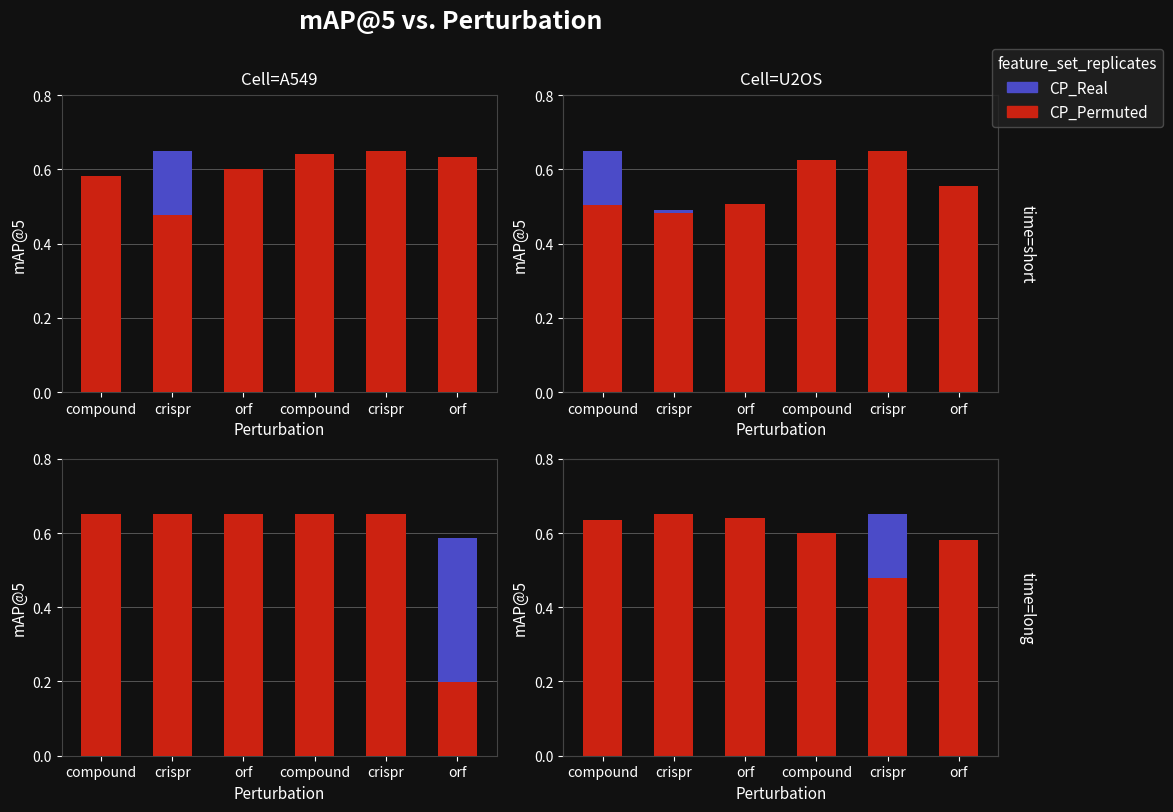

List the labels in order of CP_Permuted value, largest first.

crispr, orf, compound, compound, orf, crispr